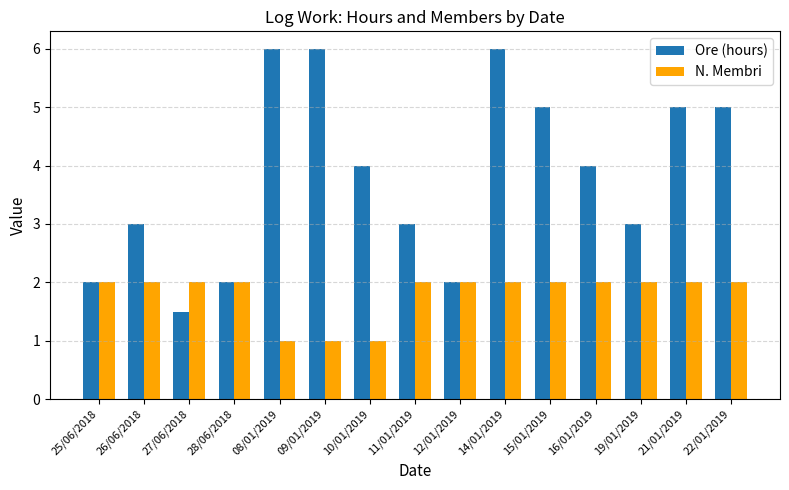

What position from the left is 25/06/2018?

1